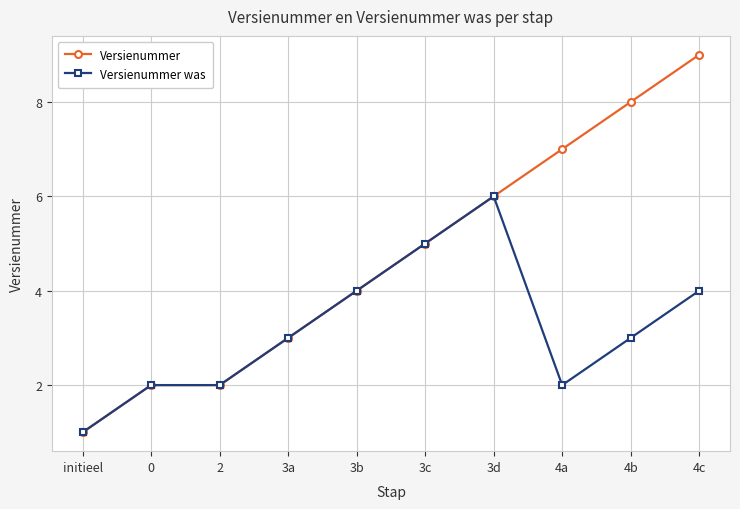

Does the chart display data point markers on the line(s)?

Yes